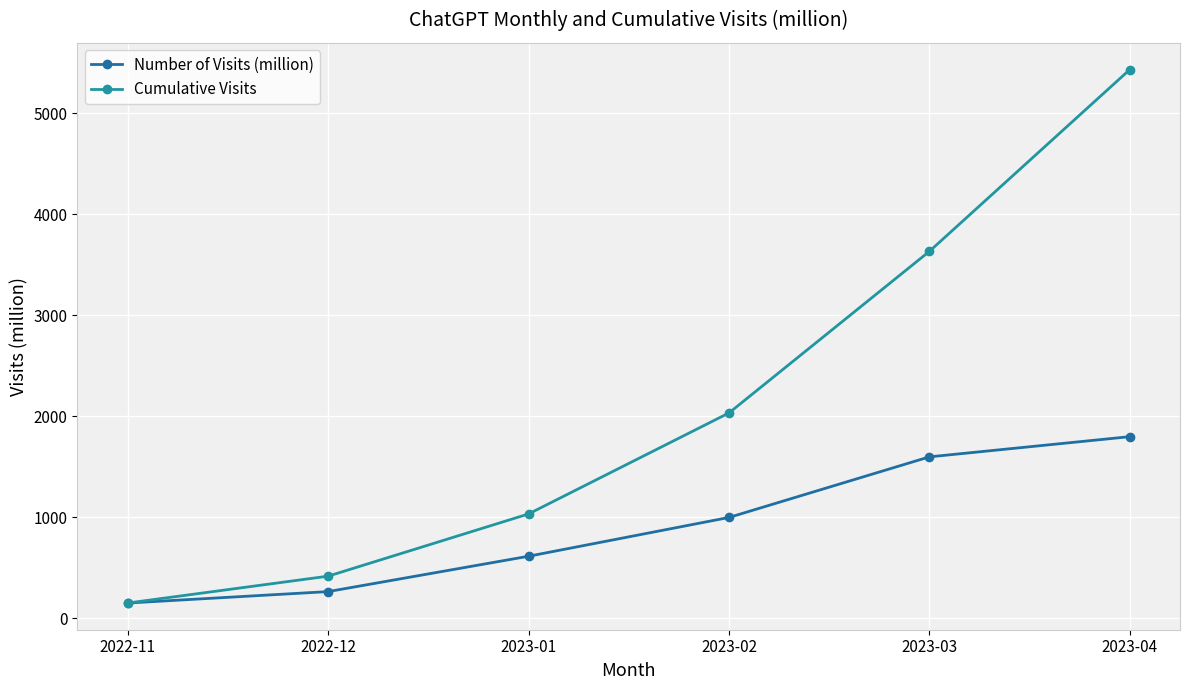

At which category does the chart reach its peak across all series?

2023-04